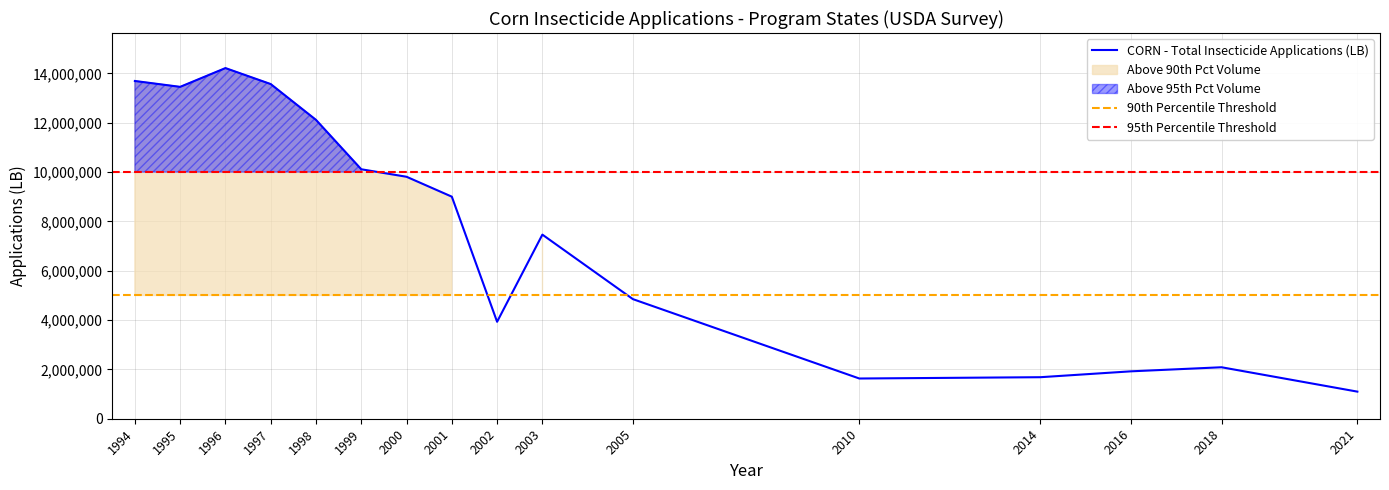

What is the sum of all values?

120656000